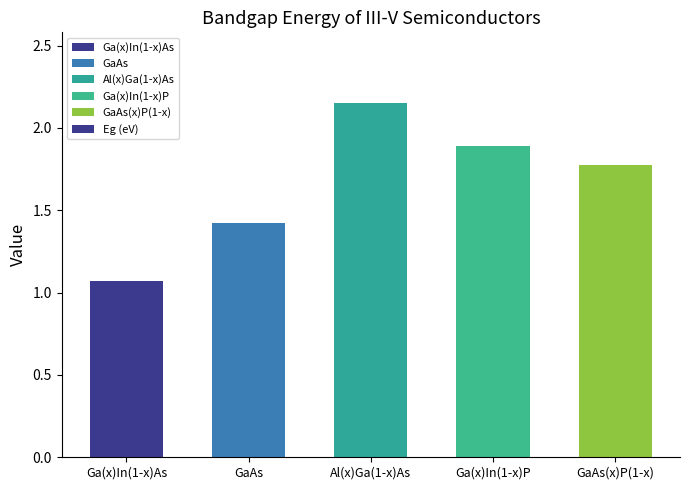

What is the difference between the values at Ga(x)In(1-x)P and GaAs(x)P(1-x)?

0.1